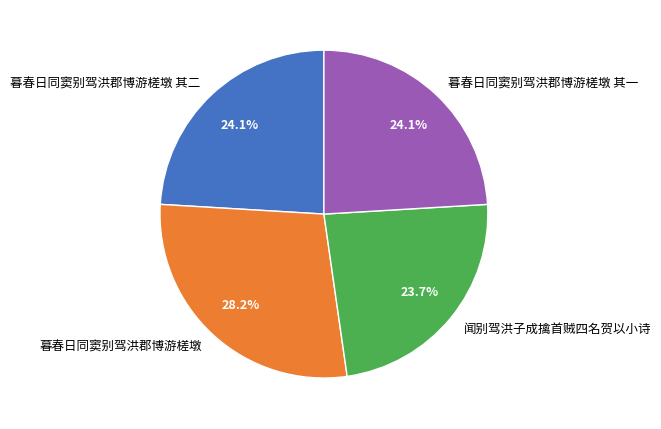

To the nearest percent, what is the combined percentage of 暮春日同窦别驾洪郡博游槎墩 其一 and 暮春日同窦别驾洪郡博游槎墩?

52%